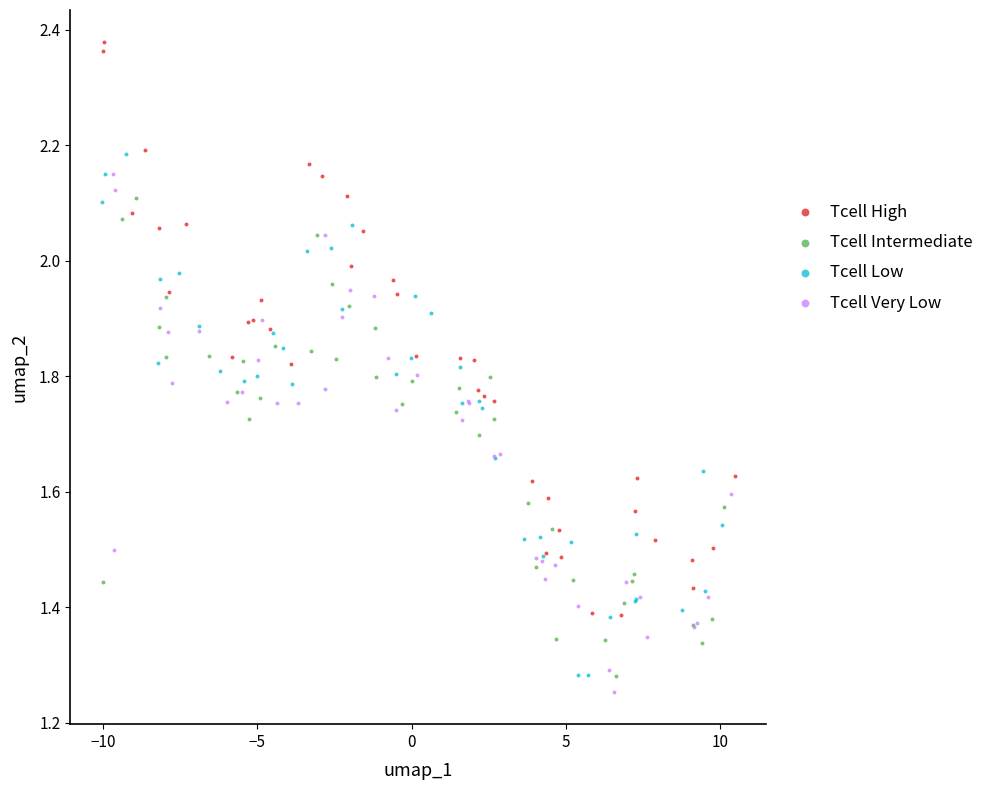

Which series reaches the maximum Y coordinate?

Tcell High